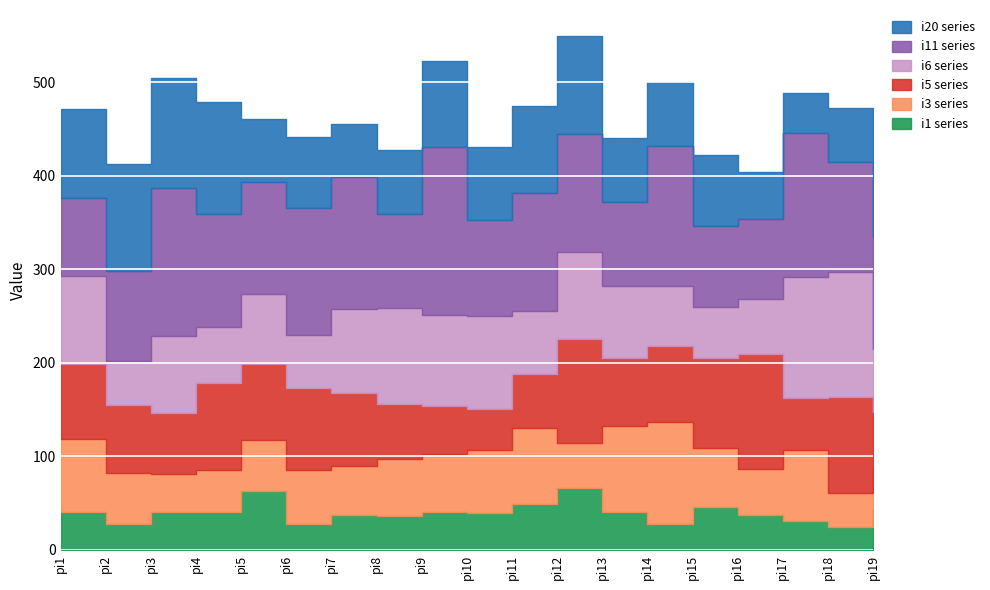

Reading right to left, what are all the values shown in this chart?

i1: 43	24	31	37	46	28	40	66	49	39	41	36	37	28	63	40	41	28	40
i3: 46	37	76	49	63	109	92	48	81	68	62	61	53	57	55	45	40	54	79
i5: 59	103	55	124	96	81	73	112	58	44	51	59	78	88	81	93	65	73	80
i6: 67	133	130	58	55	64	77	93	68	99	97	103	90	57	75	60	83	47	94
i11: 120	118	154	86	86	150	90	126	126	103	180	100	141	136	119	121	158	96	83
i20: 79	58	43	50	76	68	69	105	93	78	92	69	57	76	68	120	118	115	96